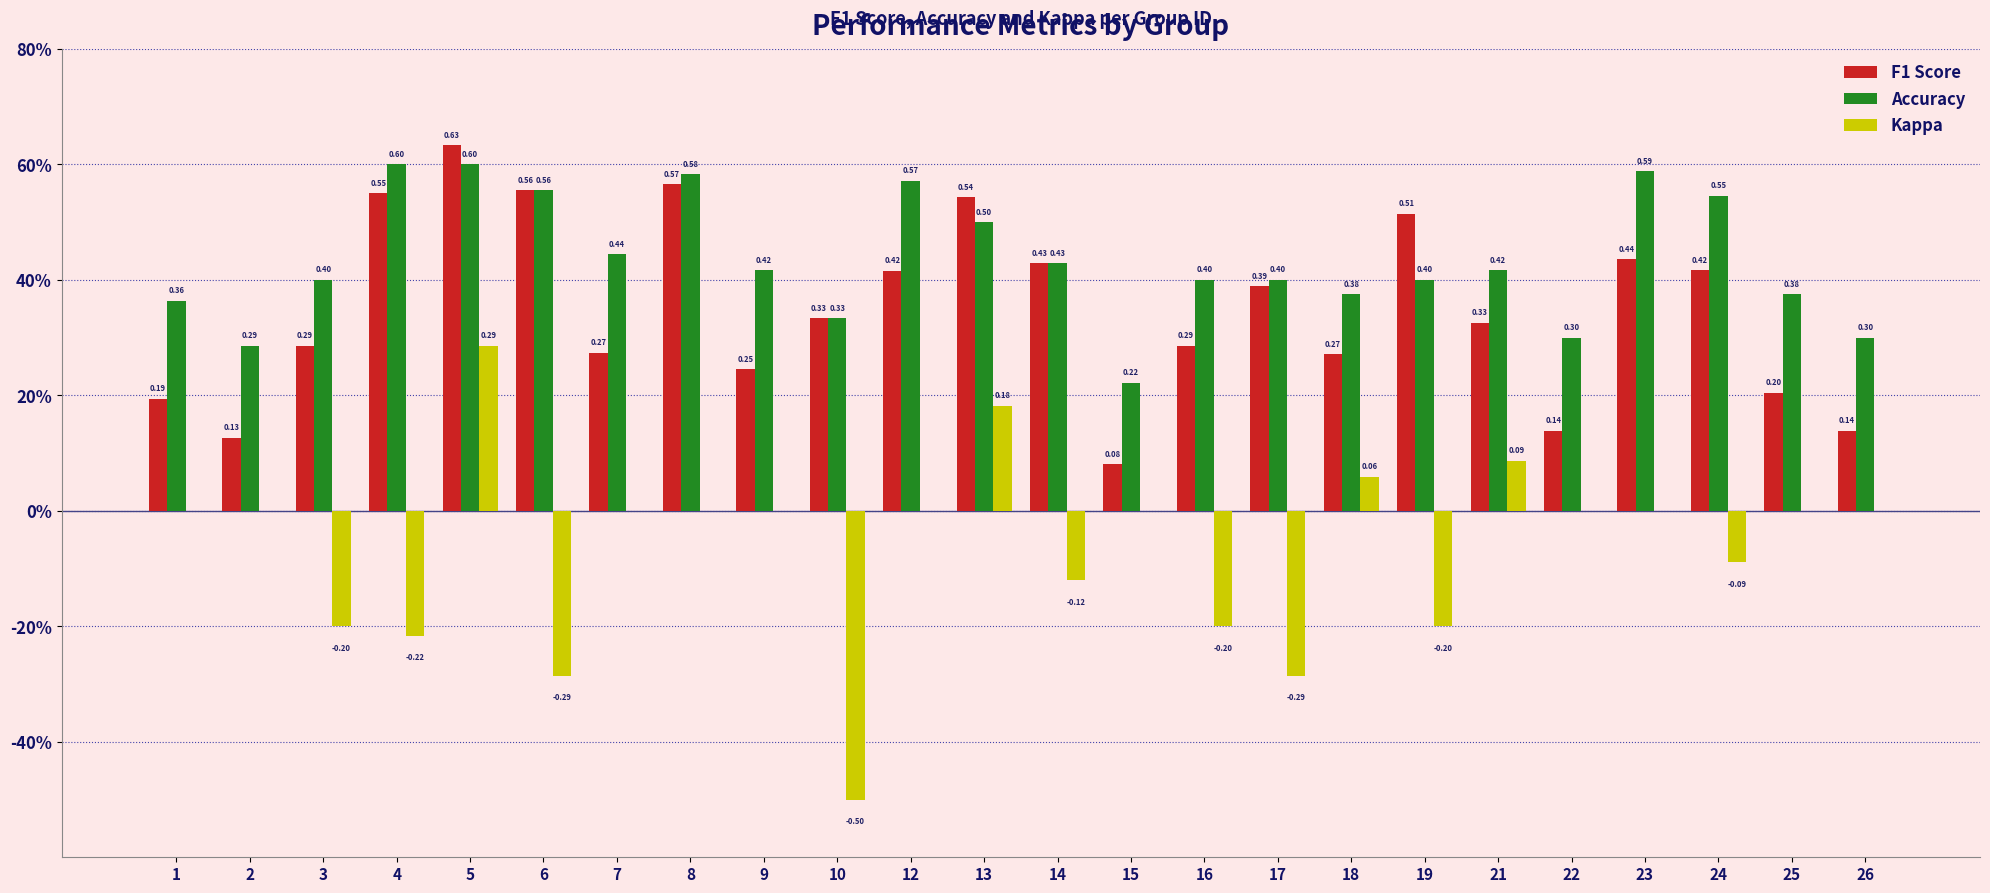

At which category does the chart reach its peak across all series?

5